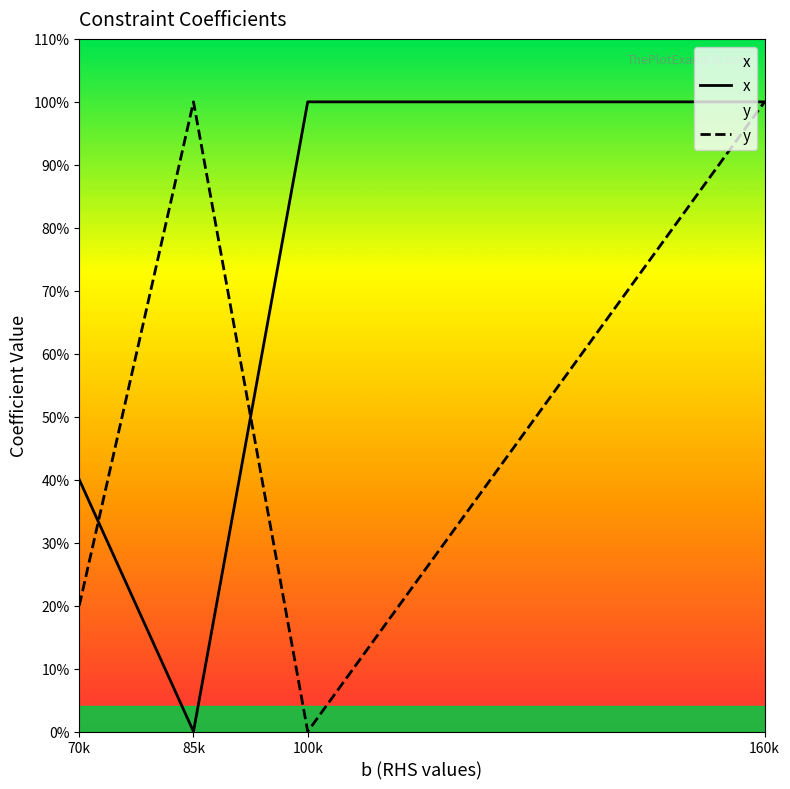

Reading right to left, list all the values displayed in this chart.

x: 85000=0.0	100000=1.0	70000=0.4	160000=1.0
y: 85000=1.0	100000=0.0	70000=0.2	160000=1.0